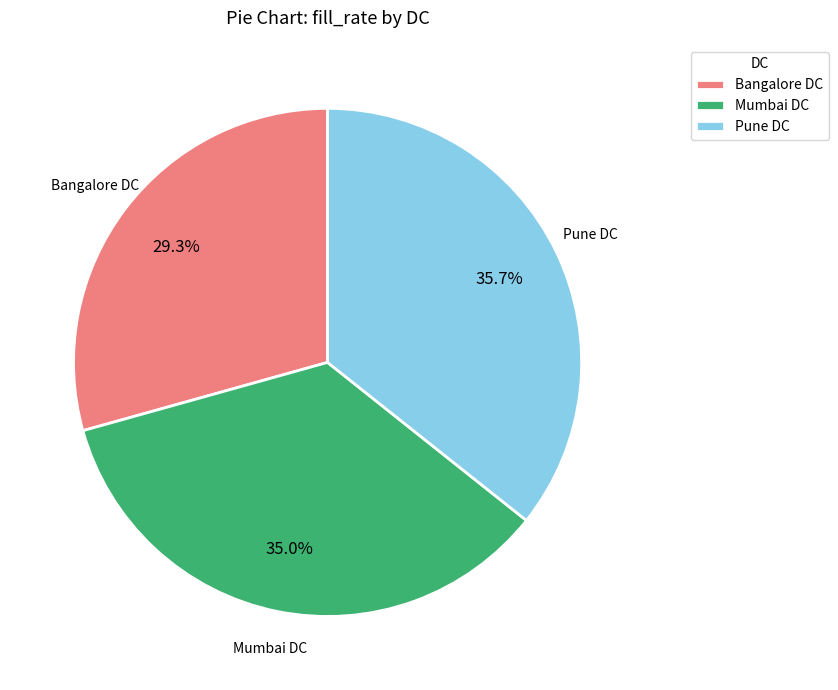

Rank the categories by value from highest to lowest.

Pune DC, Mumbai DC, Bangalore DC